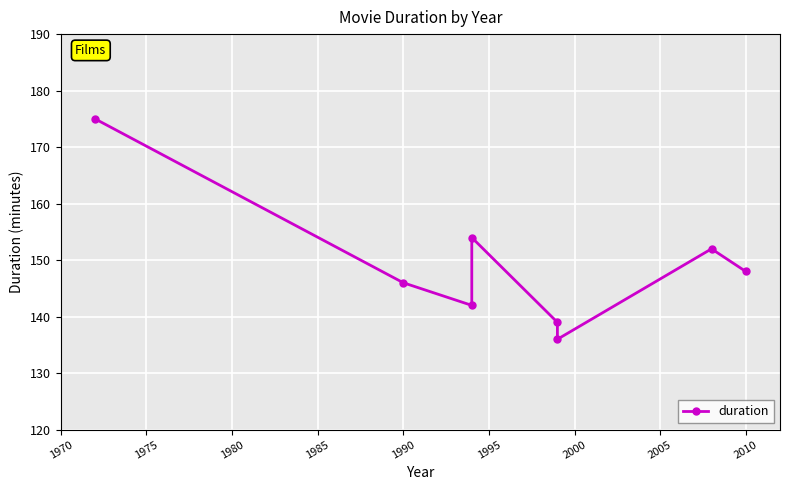

Is it true that the value at 1965 is 54?

False